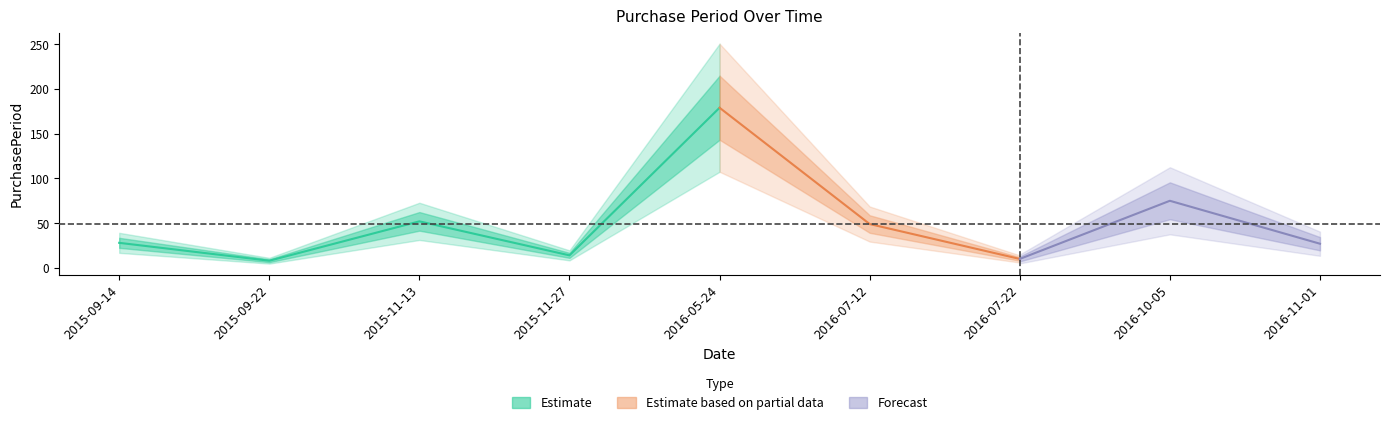

What is the label of the 9th point from the right?

2015-09-14